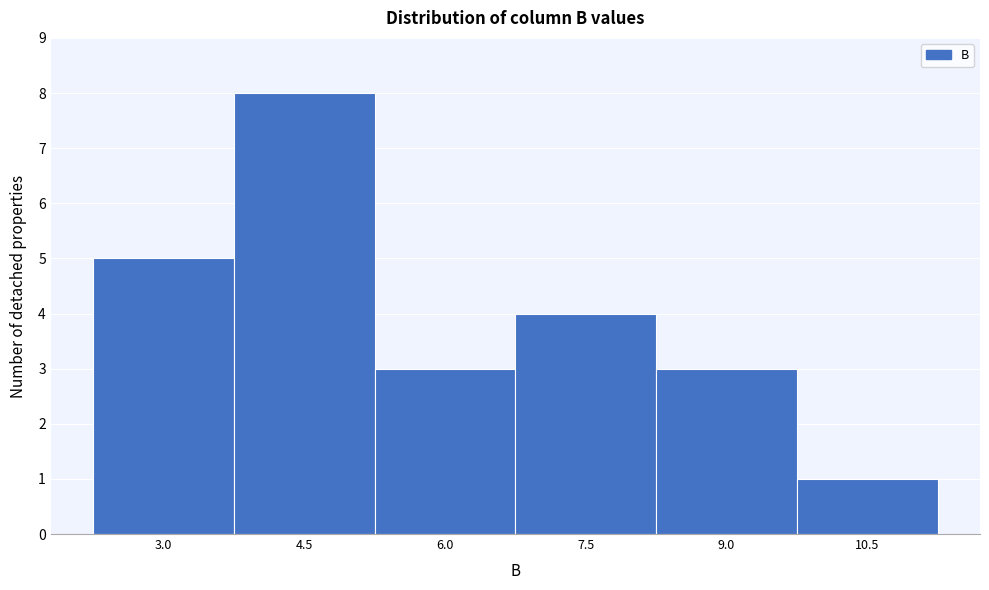

Reading left to right, list all the values displayed in this chart.

3.0=5	4.5=8	6.0=3	7.5=4	9.0=3	10.5=1